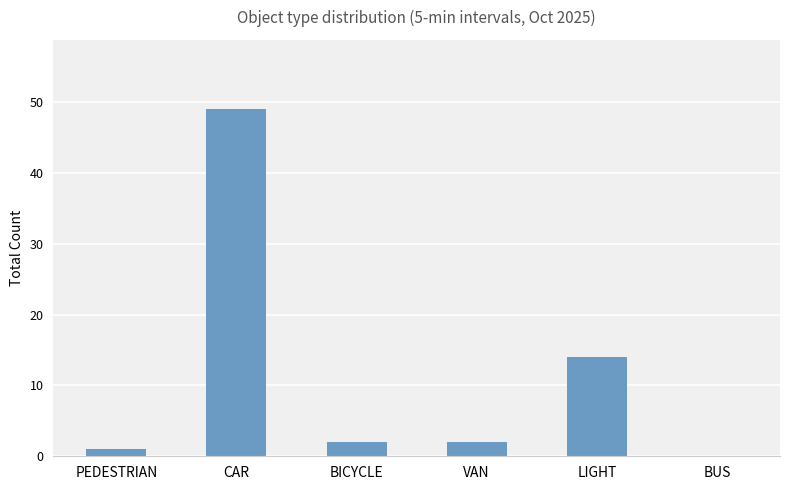

What is the sum of all values?

68